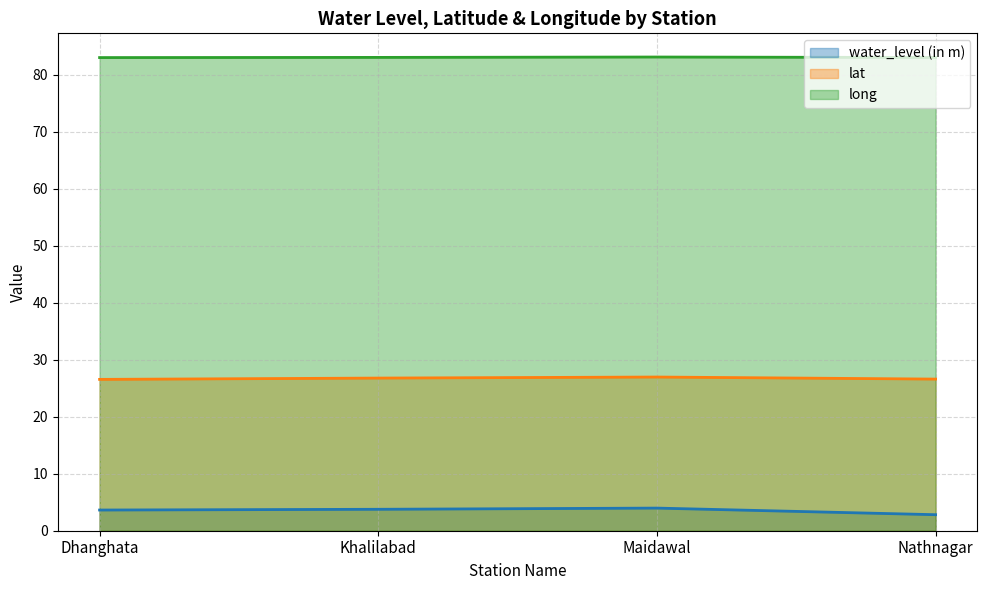

Does the chart display data point markers on the line(s)?

No